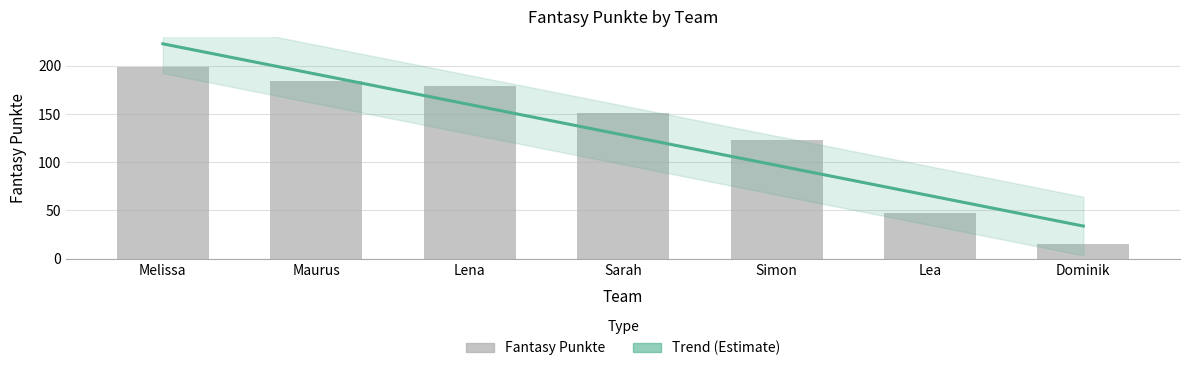

What is the average value?

128